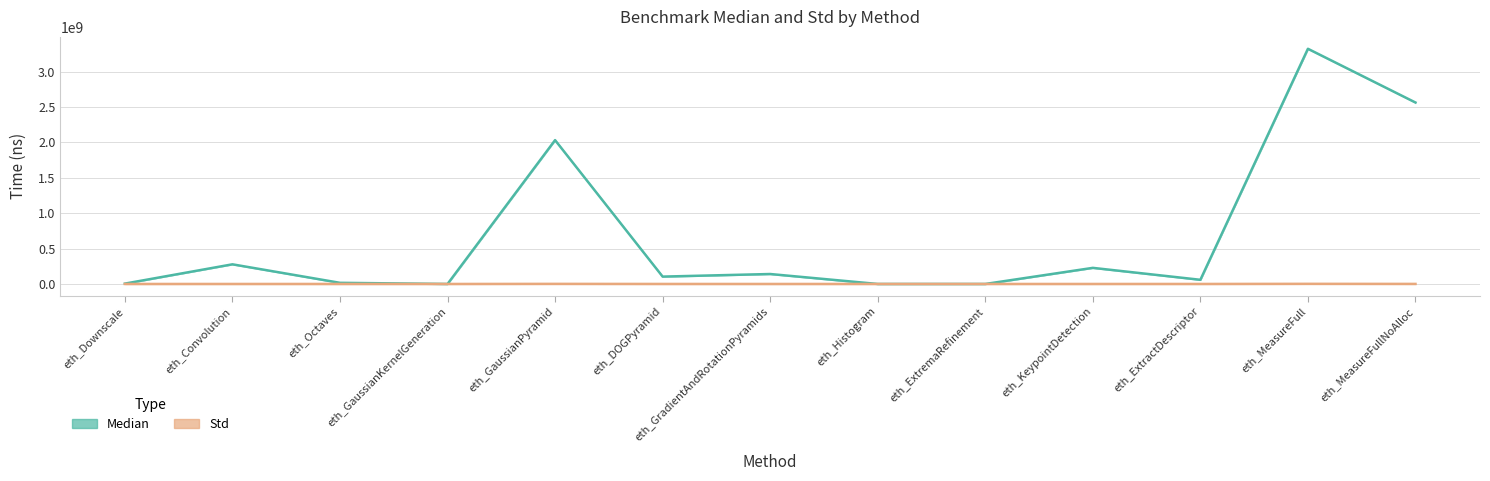

True or false: Median has more than 2 points higher than both neighbors.

True